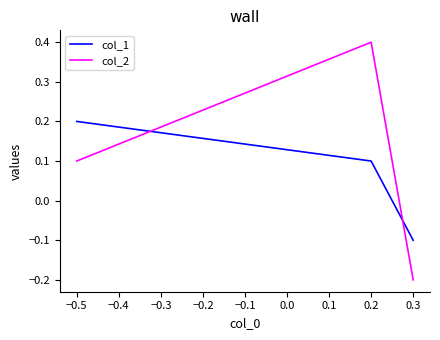

What is the spread (max minus min) of values at −0.5?

0.1